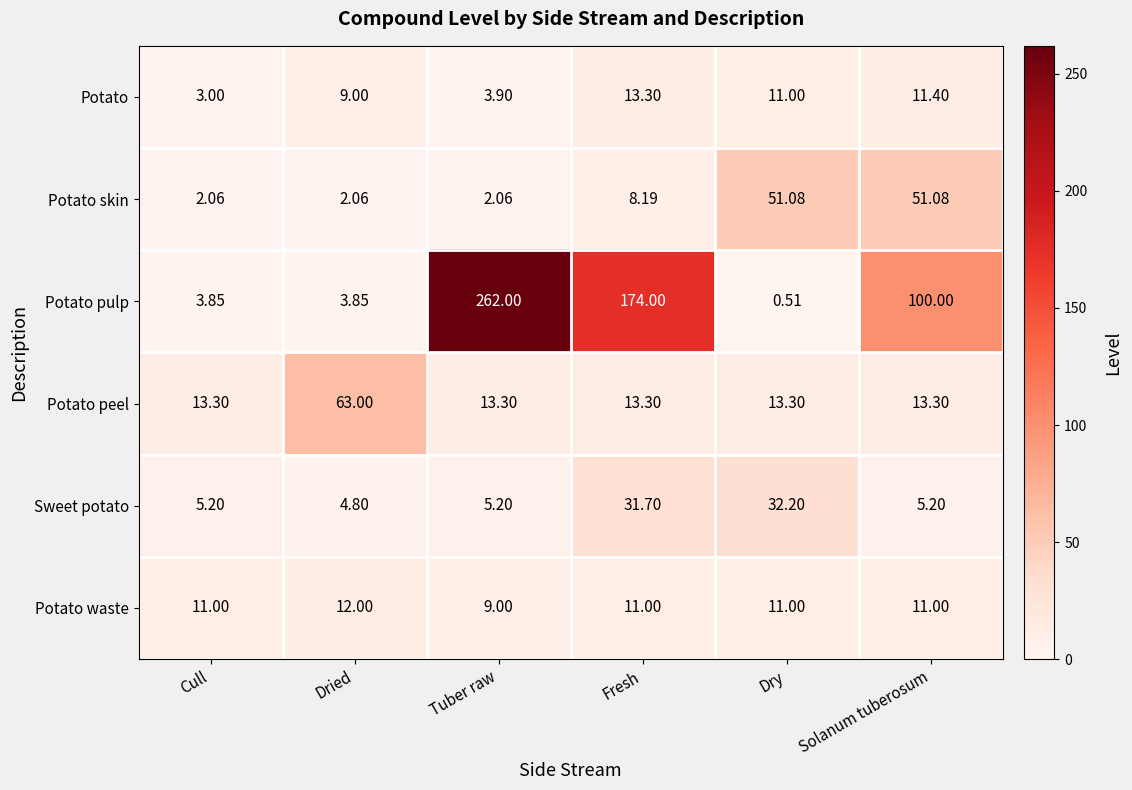

Which series has the largest total across all categories?

Potato pulp